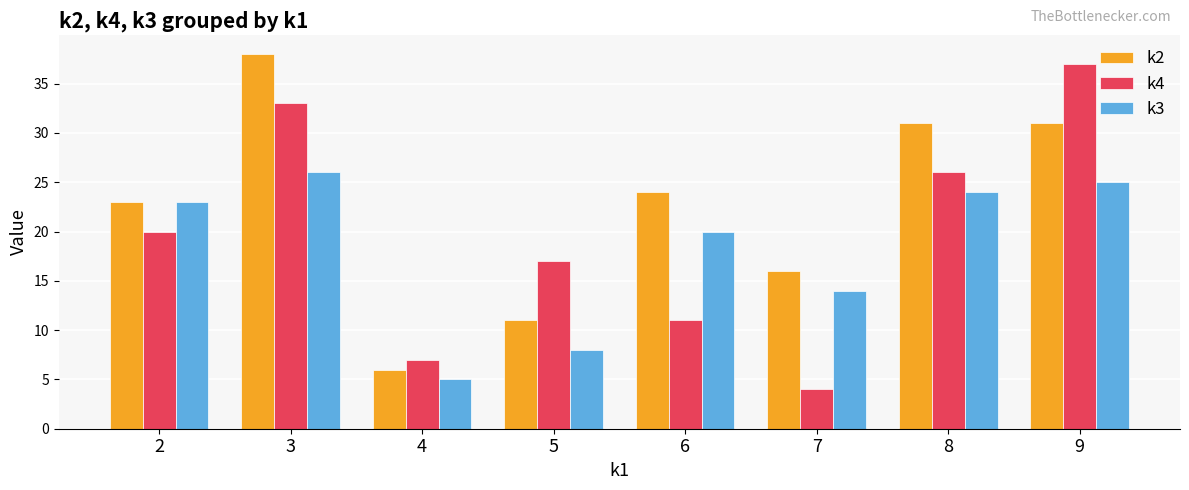

Does the chart contain stacked bars?

No